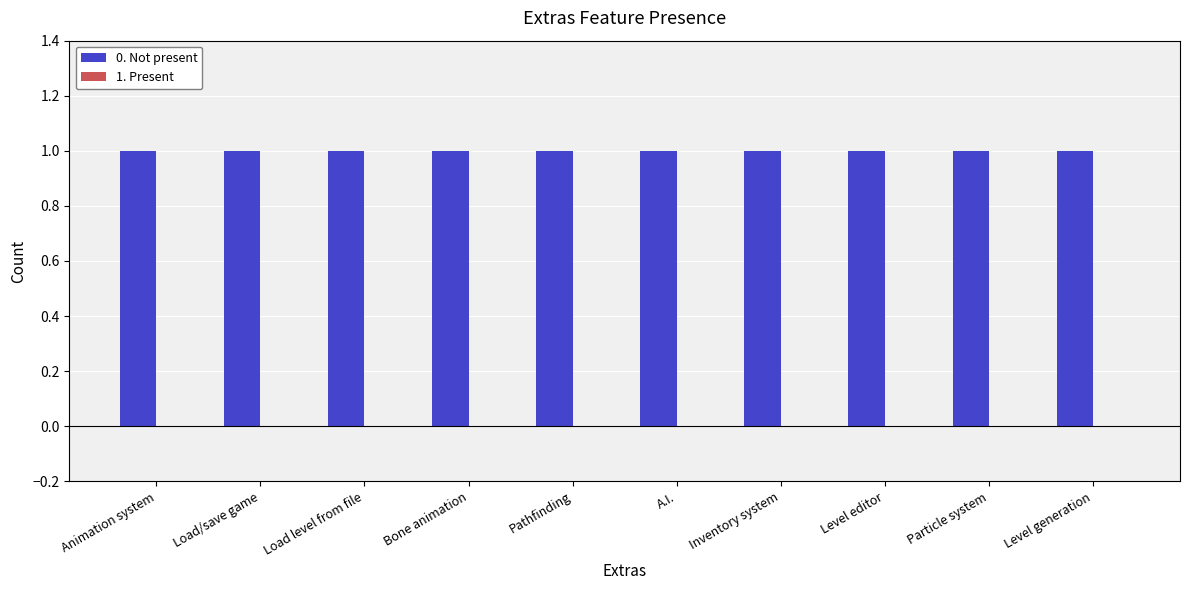

Reading left to right, extract all data points from this chart.

0. Not present: Animation system=1	Load/save game=1	Load level from file=1	Bone animation=1	Pathfinding=1	A.I.=1	Inventory system=1	Level editor=1	Particle system=1	Level generation=1
1. Present: Animation system=0	Load/save game=0	Load level from file=0	Bone animation=0	Pathfinding=0	A.I.=0	Inventory system=0	Level editor=0	Particle system=0	Level generation=0